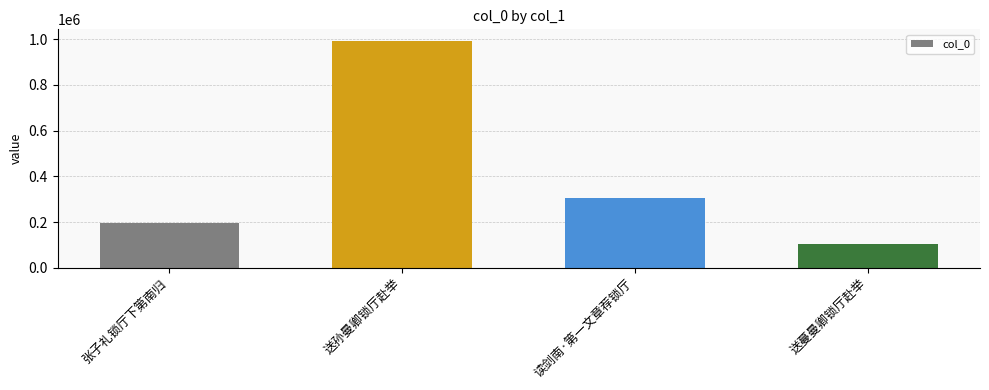

List the labels in order of value, smallest first.

送蔓曼卿锁厅赴举, 张子礼锁厅下第南归, 读剑南·第一文章荐锁厅, 送孙曼卿锁厅赴举